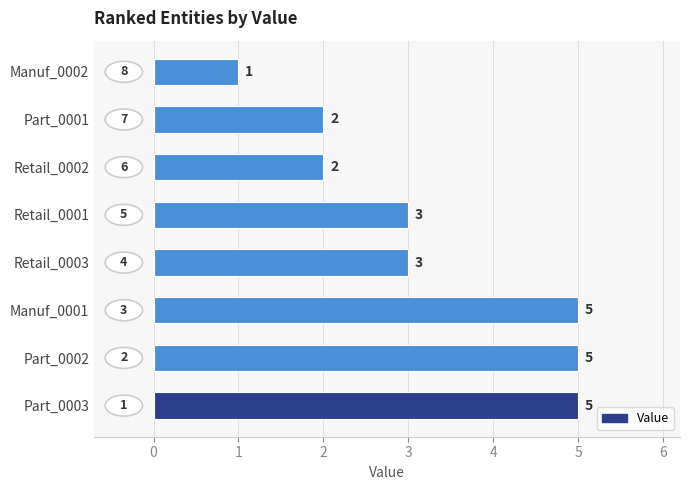

At which category does the chart reach its minimum across all series?

Manuf_0002